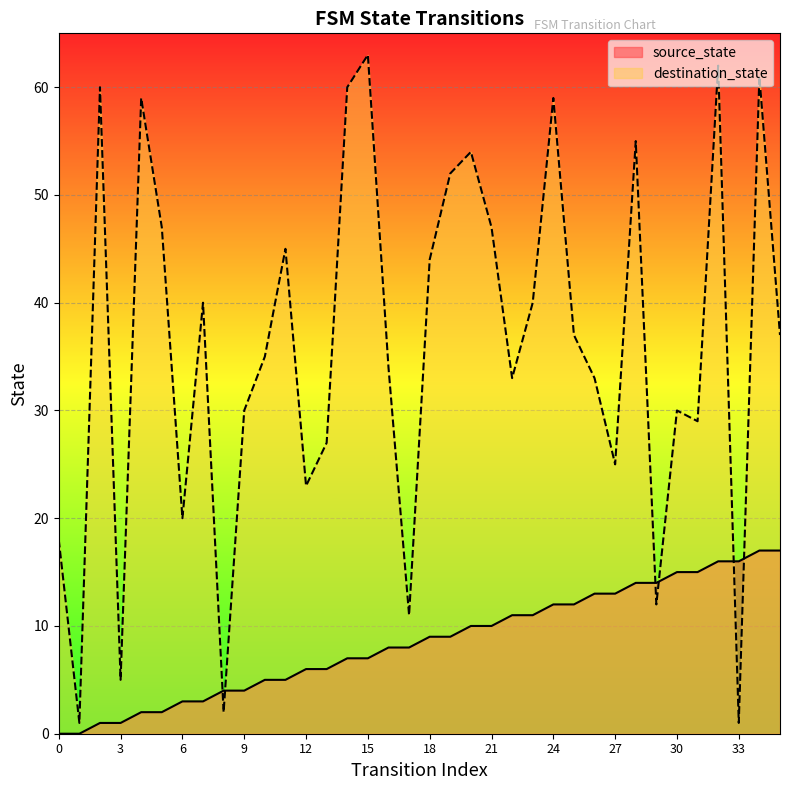

True or false: source_state and destination_state intersect in this chart.

True